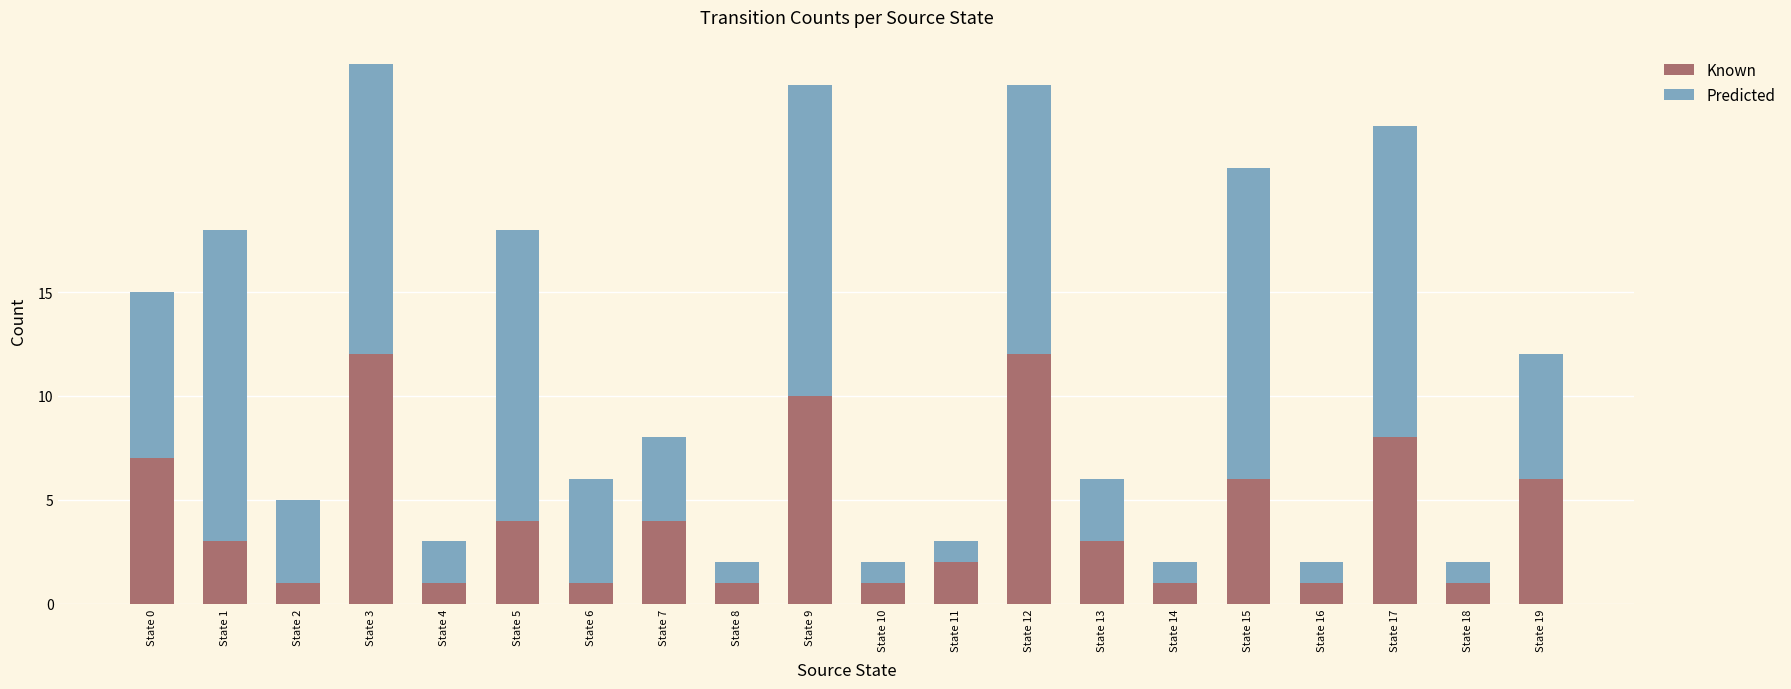

What is the maximum value for Known?

12